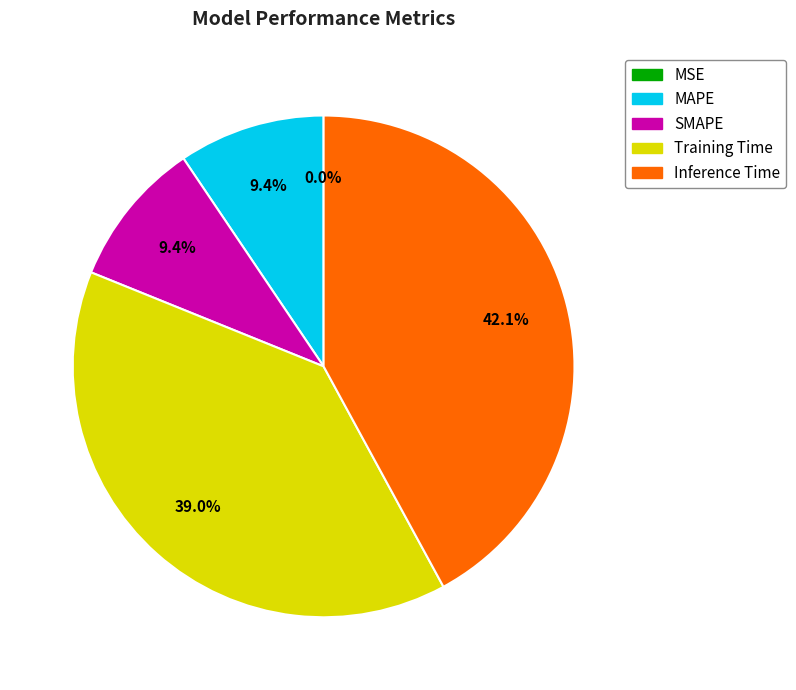

Which category has the biggest portion of the pie?

Inference Time